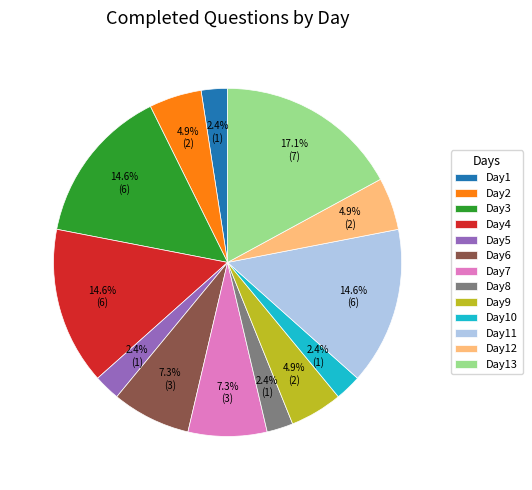

What percentage is the Day13 slice, to the nearest percent?

17%